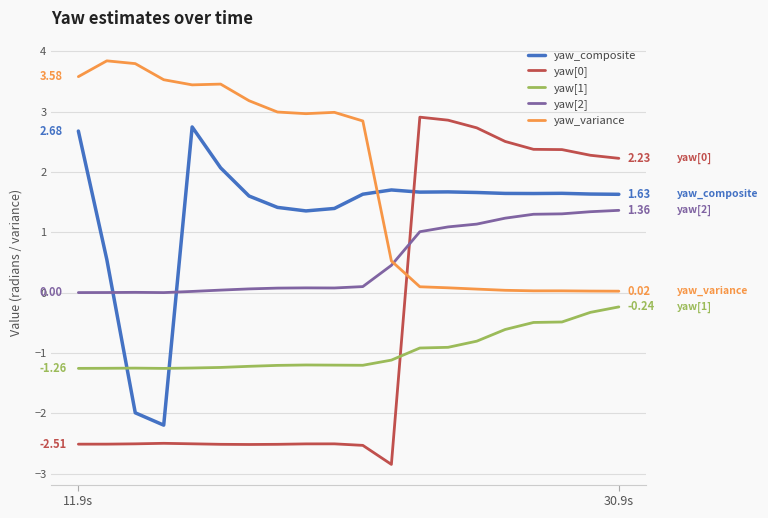

How many intersections are there between yaw_variance and yaw_composite?

1